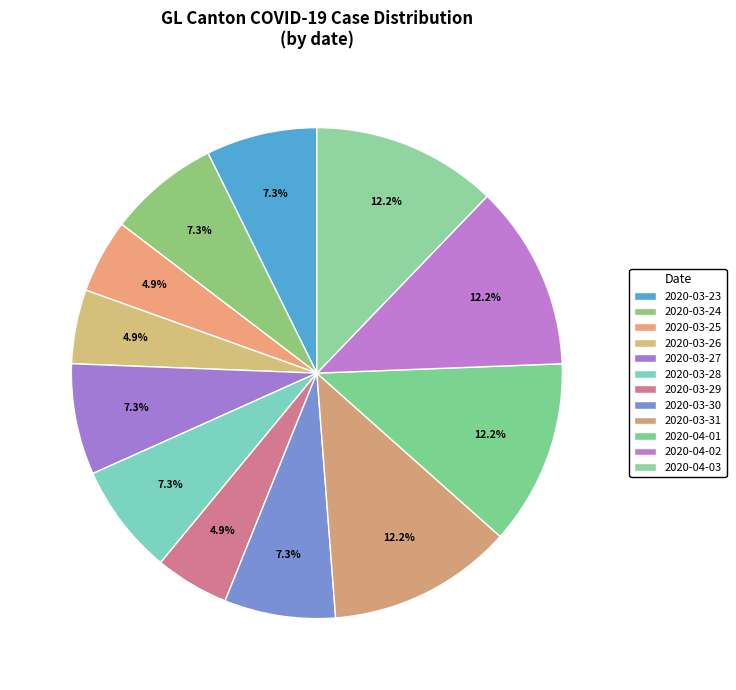

How many segments does this pie chart have?

12